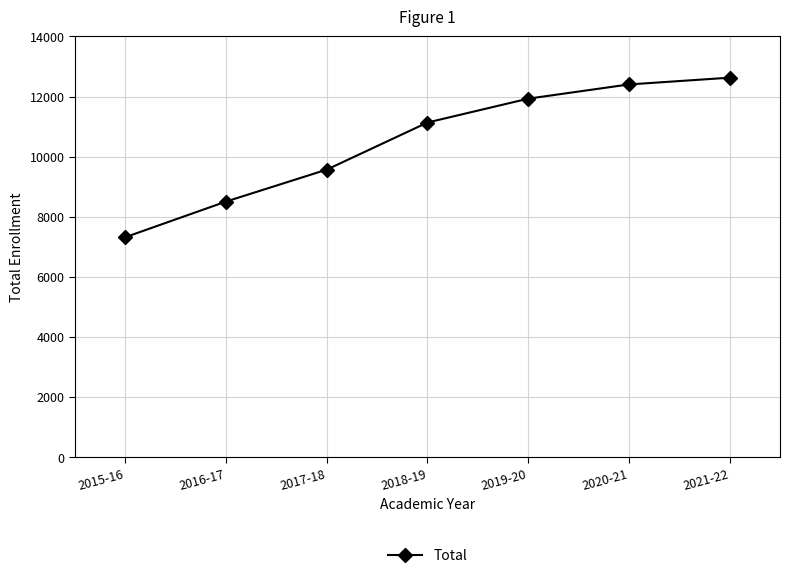

How many lines are shown in the chart?

1